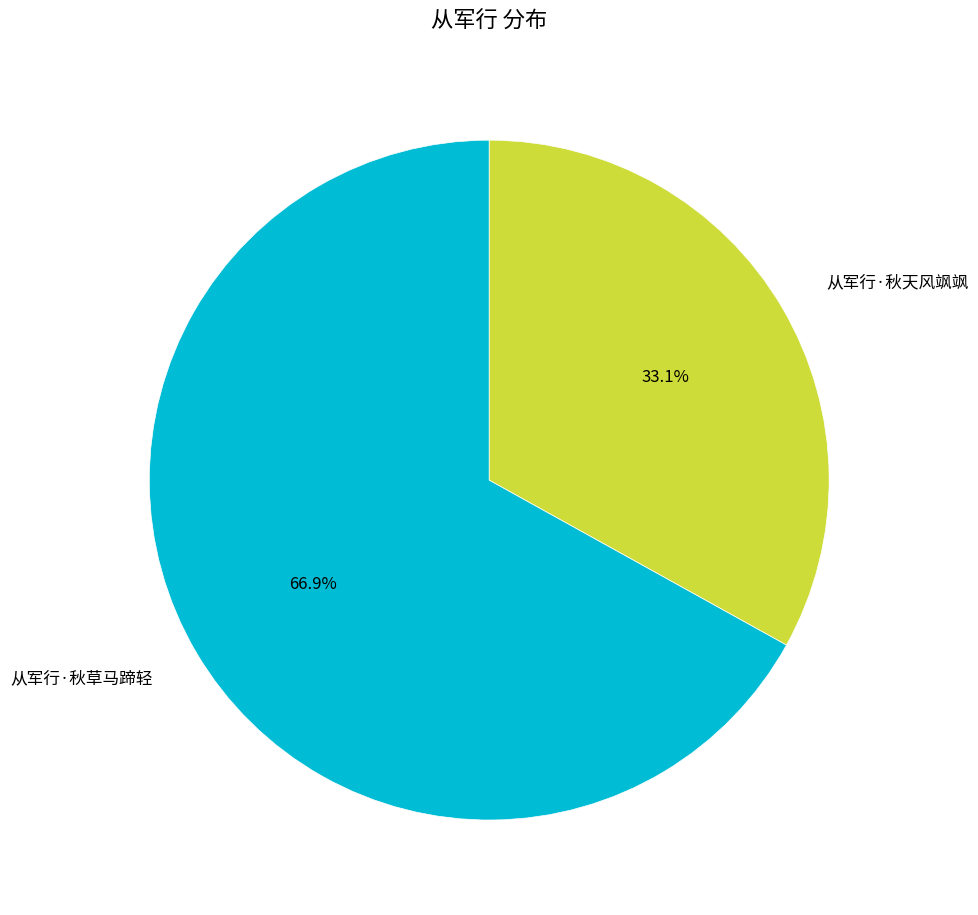

Is it true that 从军行·秋天风飒飒 is 24% of the pie?

False